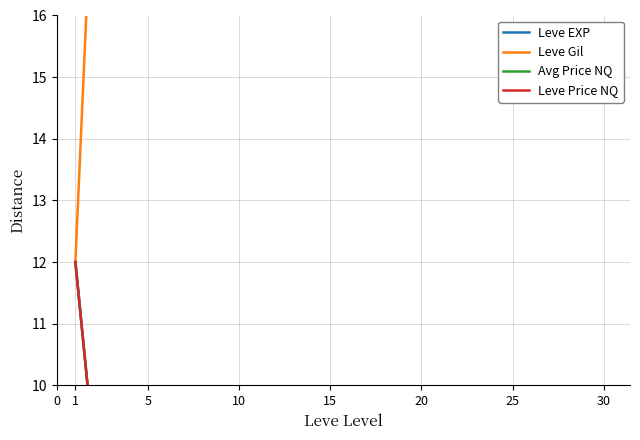

True or false: Leve Gil has a value of 46.1 at 20.

True